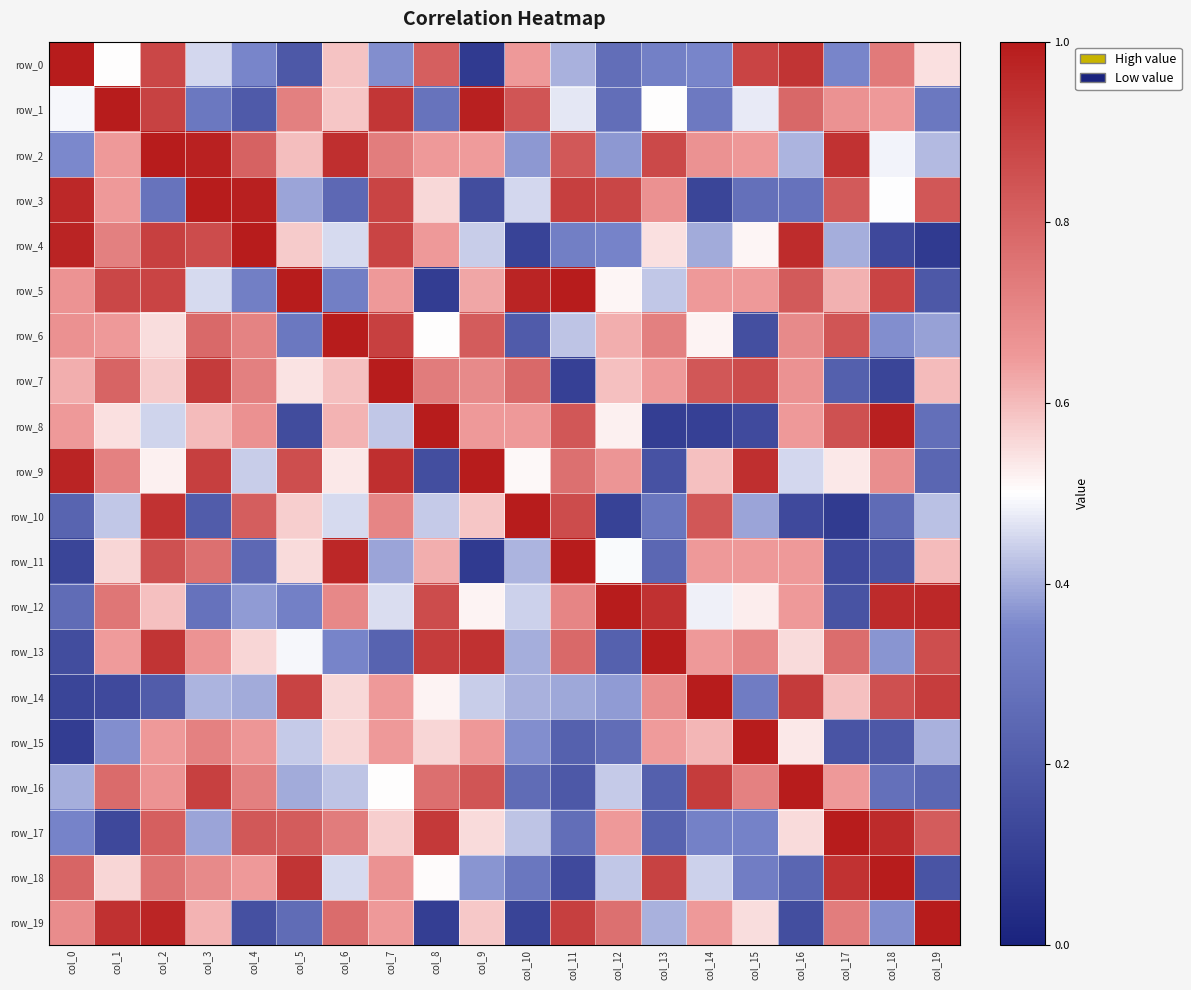

Which series changed the most between col_10 and col_17?

row_10